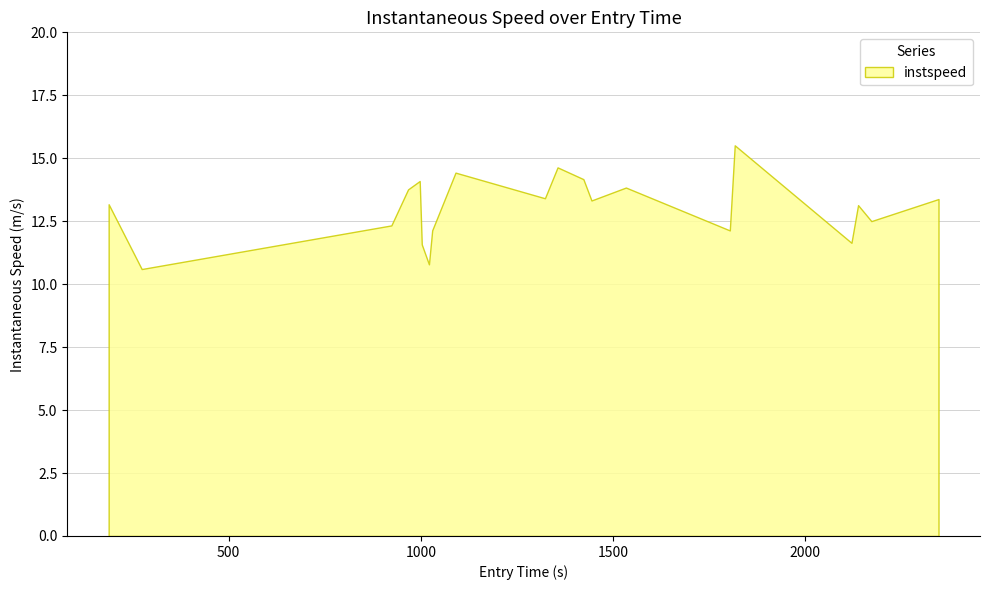

Count the number of values greater than 13.

12